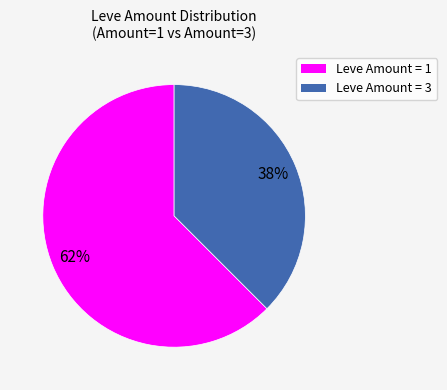

Does any single category account for the majority?

Yes